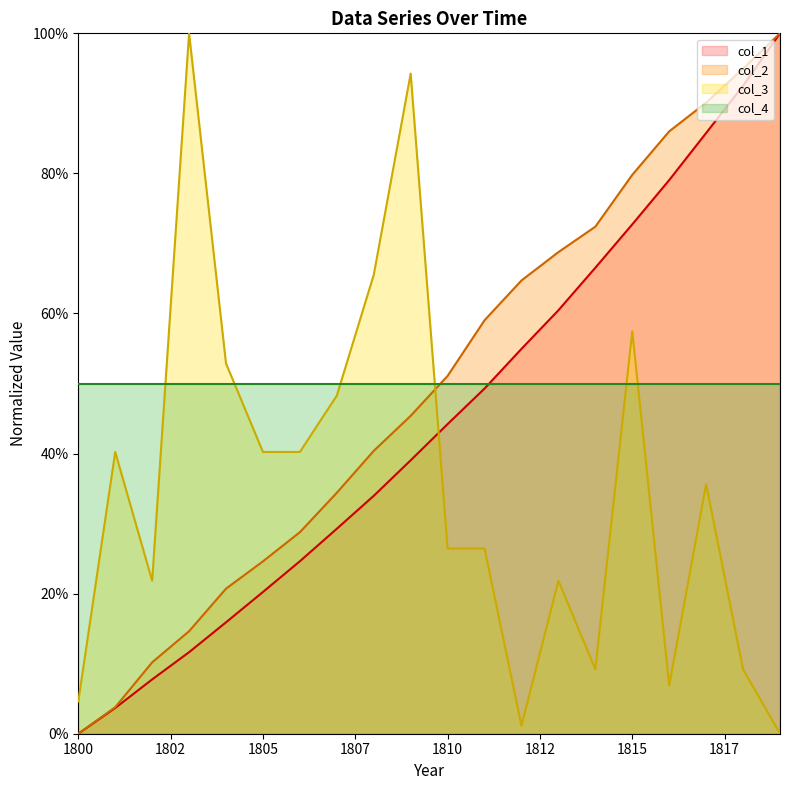

Between which two adjacent categories do col_1 and col_3 first intersect?

1809 and 1810